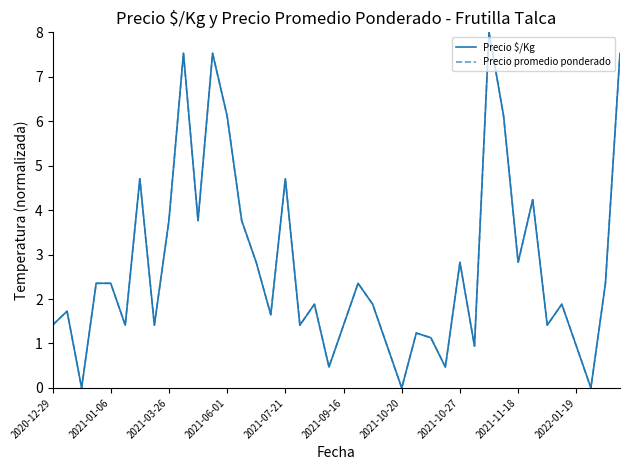

What is the greatest value displayed?

8.0